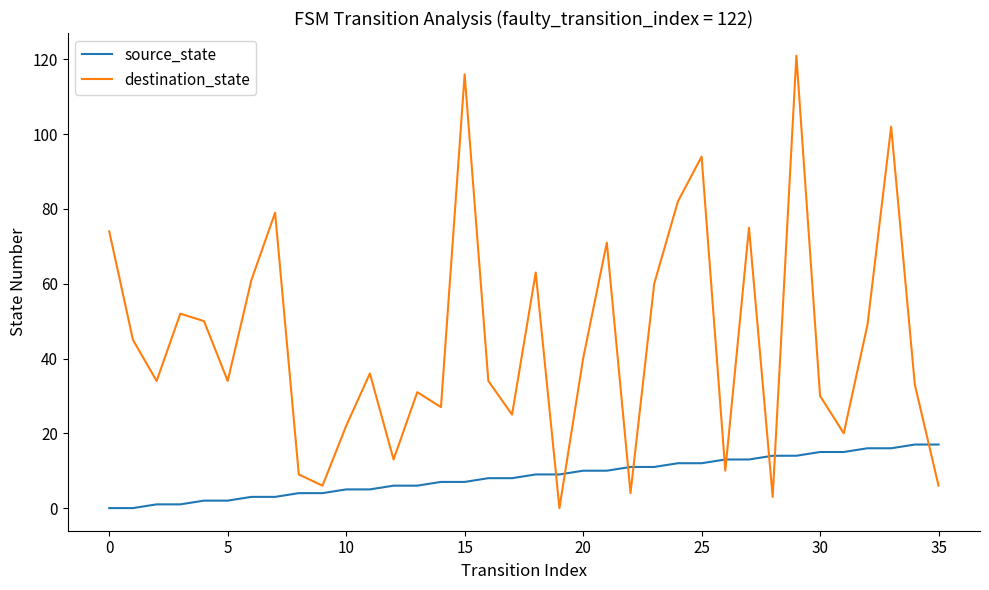

Which series has the largest range (max minus min)?

destination_state